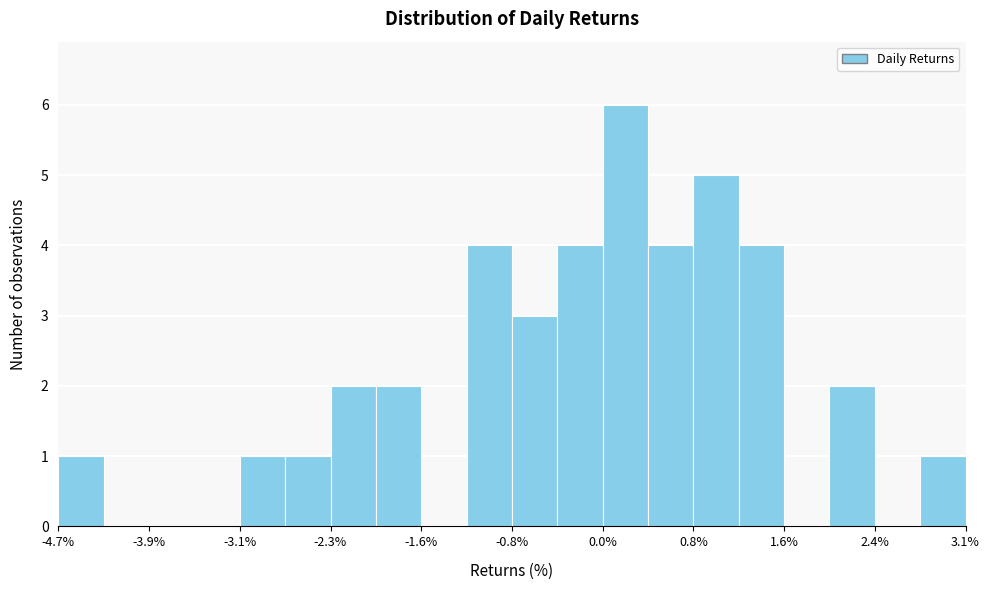

Around what value on the x-axis is the tallest bar? Give the approximate position of its centre, as read against the axis.

0.2